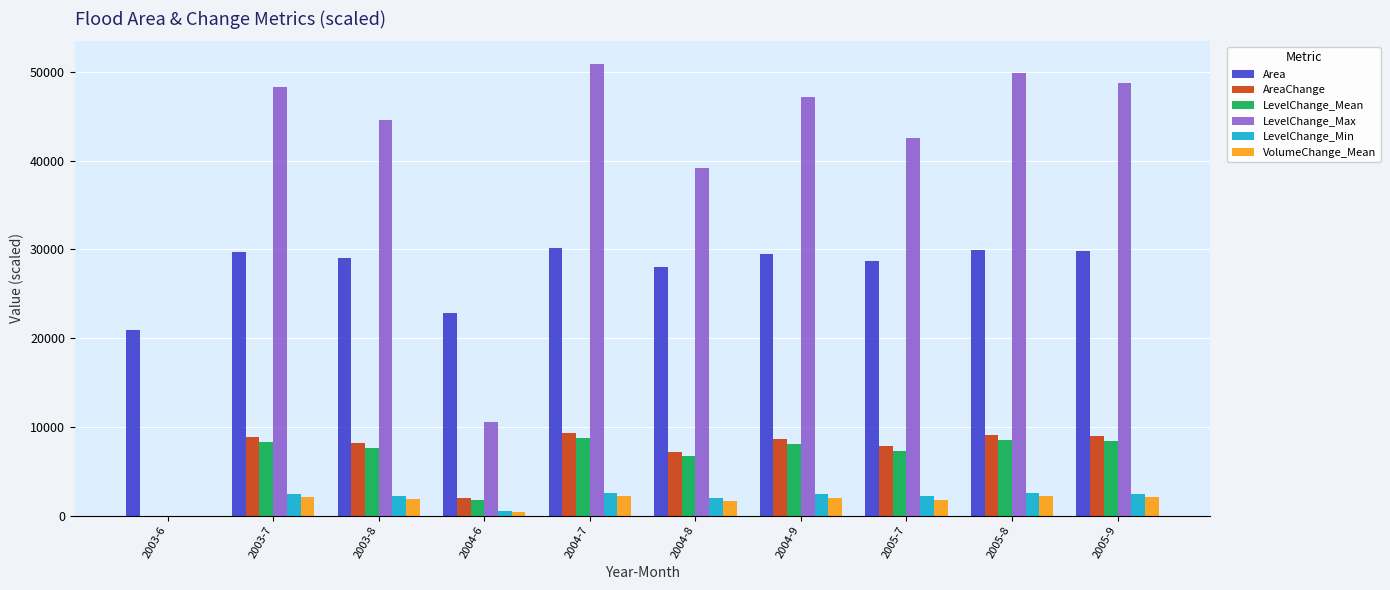

The value of LevelChange_Min at 2005-7 is 2152.5. True or false?

True